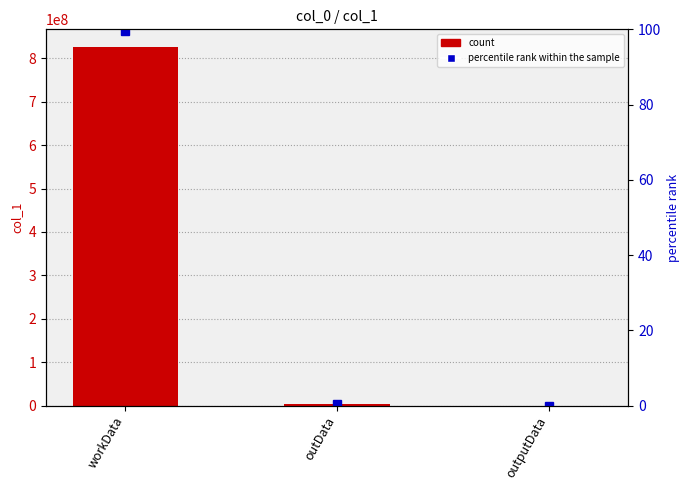

What is the average value of the col_1 series?

276155962.0